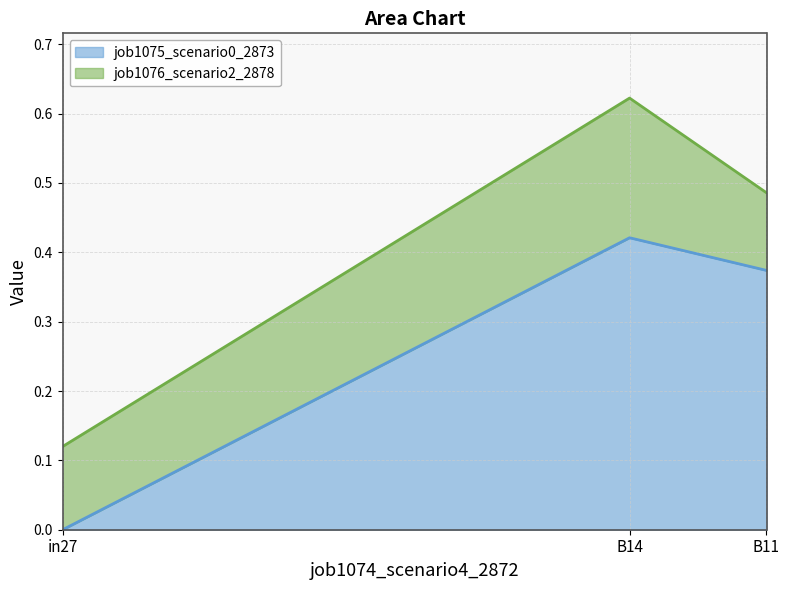

Reading left to right, transcribe all the data shown in this chart.

job1075_scenario0_2873: 0.0	0.4	0.4
job1076_scenario2_2878: 0.1	0.6	0.5